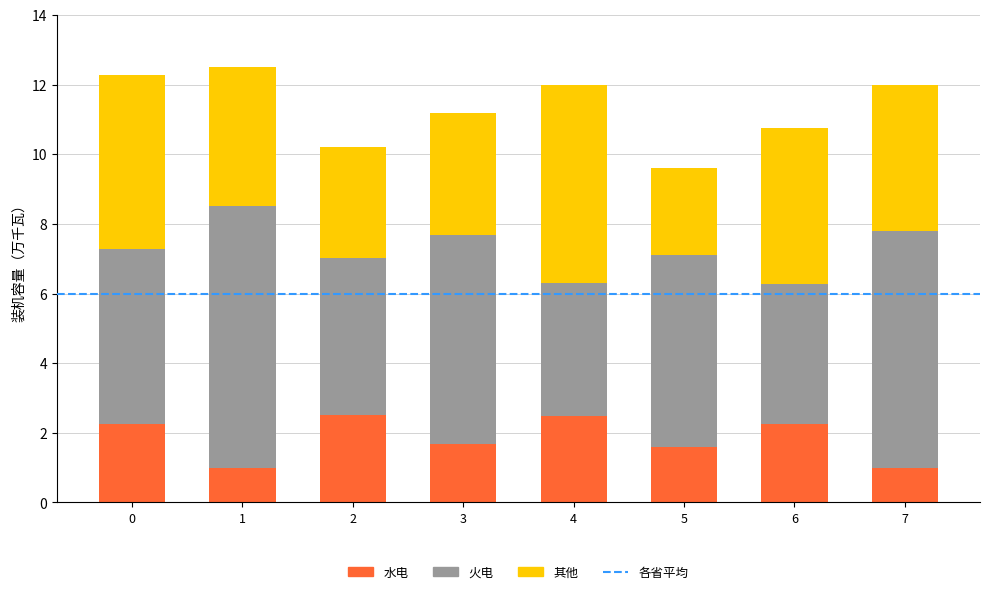

What is the maximum value for 水电?

2.5